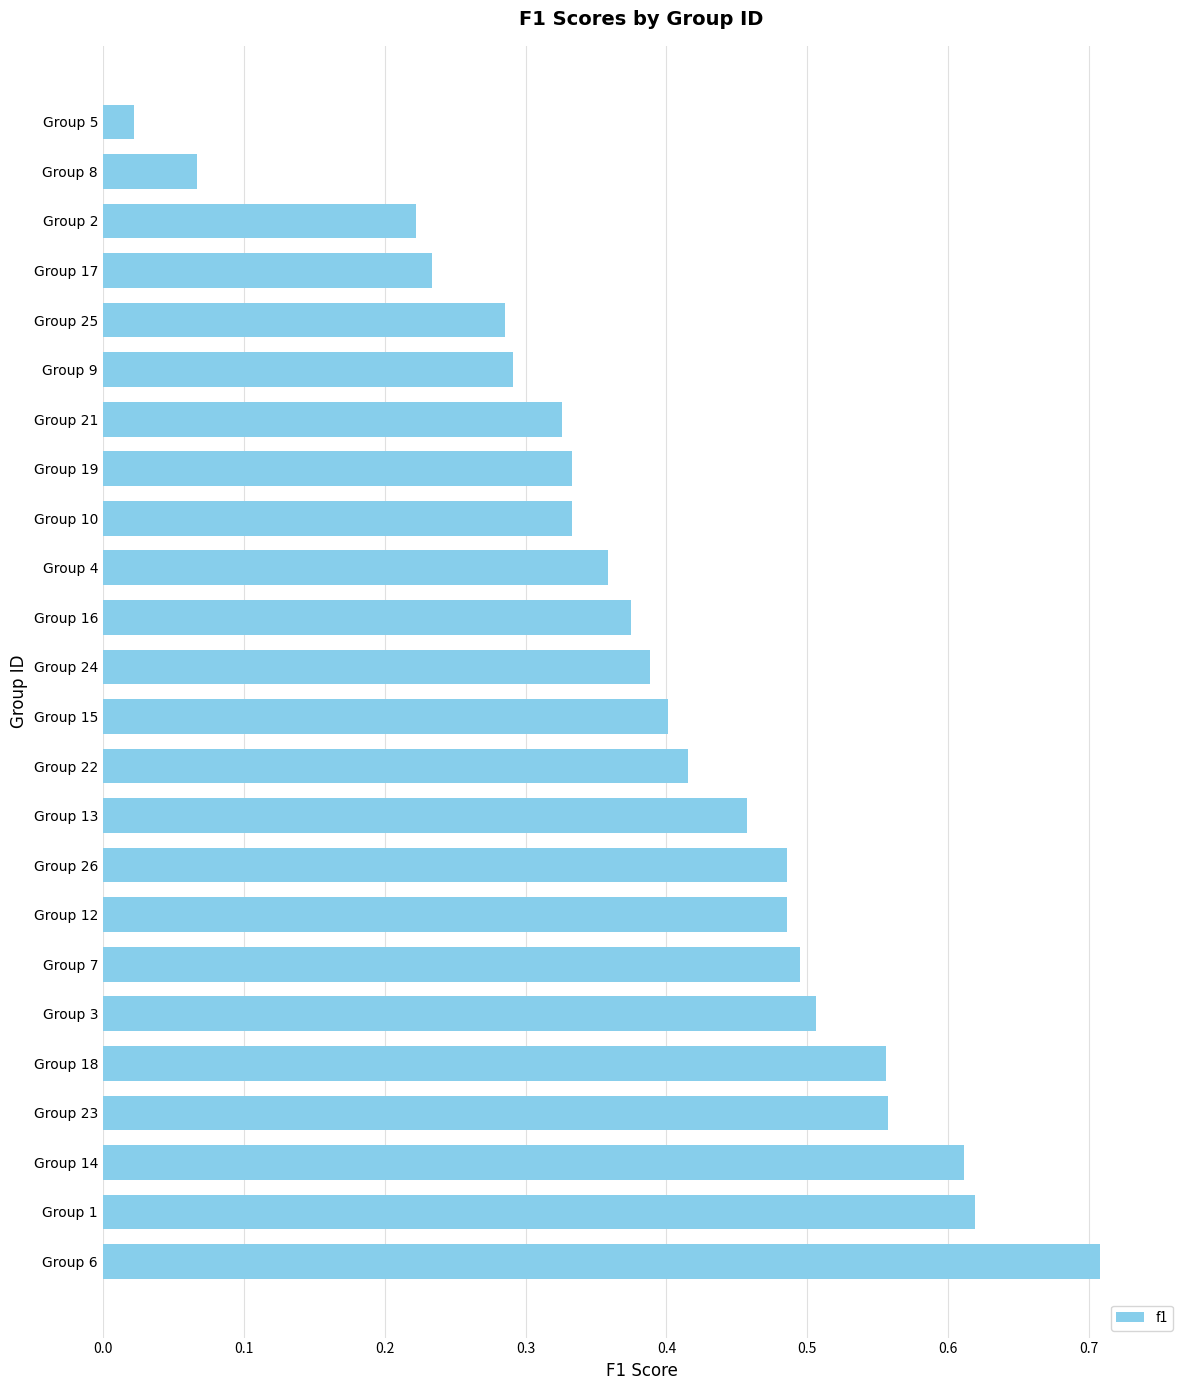

What is the change in value from Group 6 to Group 15?

-0.3